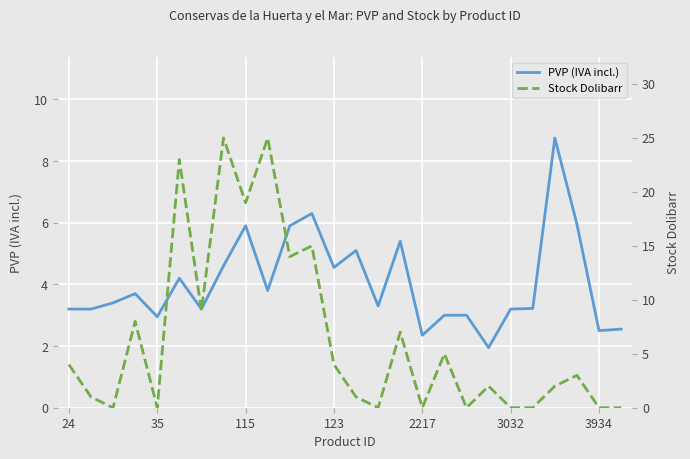

The PVP (IVA incl.) series shows 4.7 at 24. True or false?

False